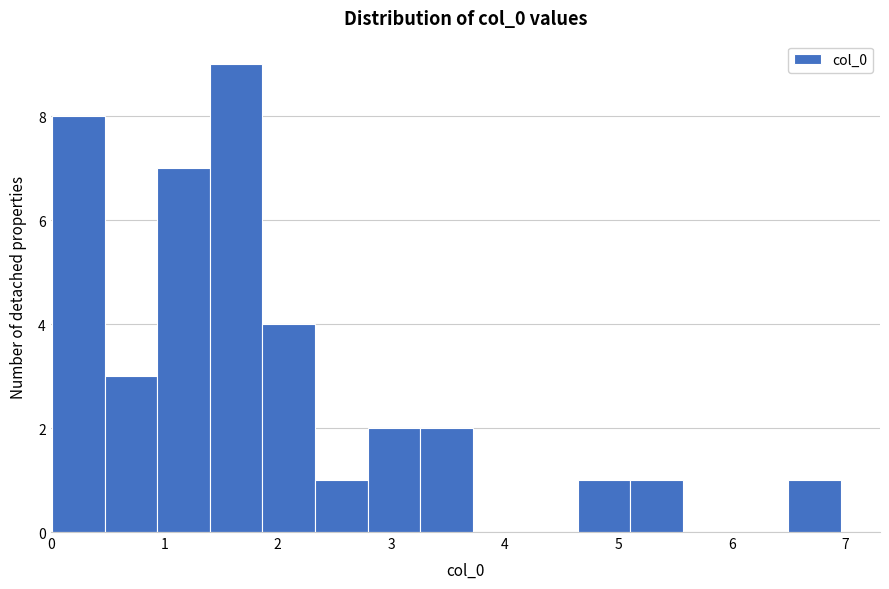

How tall is the bar that spans 0.5 to 0.9 on the x-axis? Neither the bar edges nor the heights are printed on the chart, so give them approximately, as read against the axes.

3